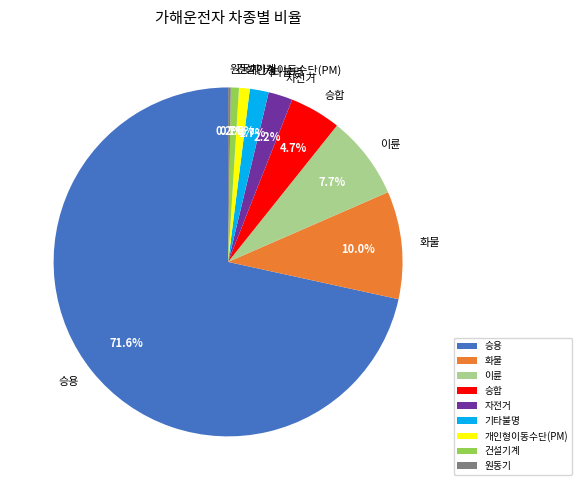

Which has a higher value, 이륜 or 승합?

이륜